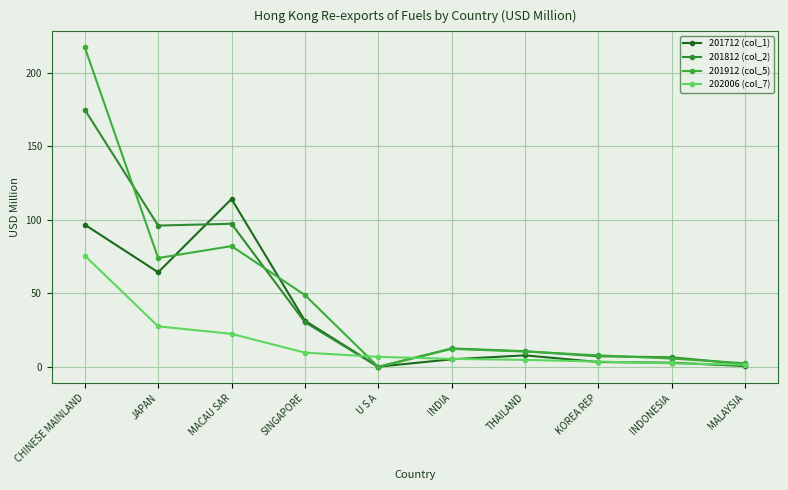

What is the difference between the maximum and minimum values in the 201712 (col_1) series?

114.1